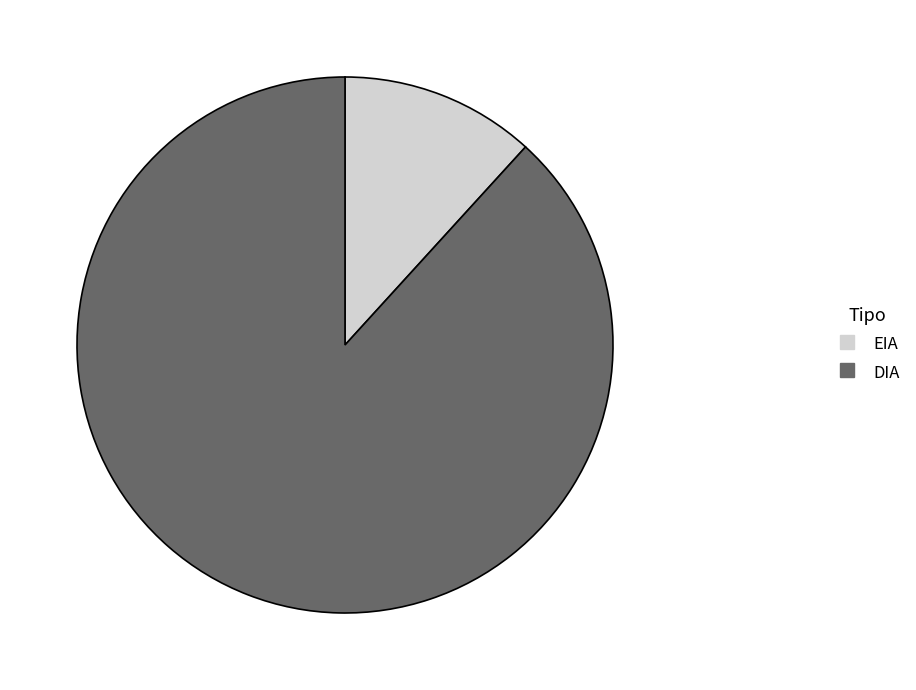

True or false: EIA accounts for 12% of the total.

True